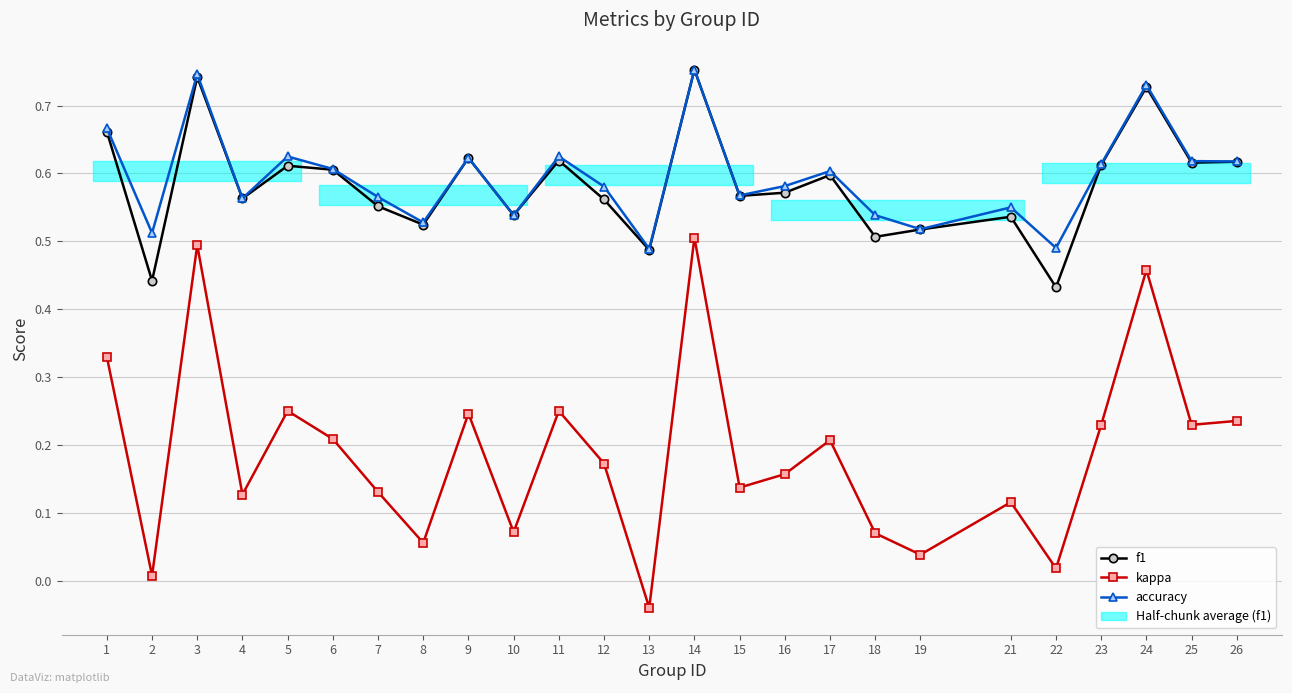

Rank the series at 24 from lowest to highest value.

kappa, f1, accuracy